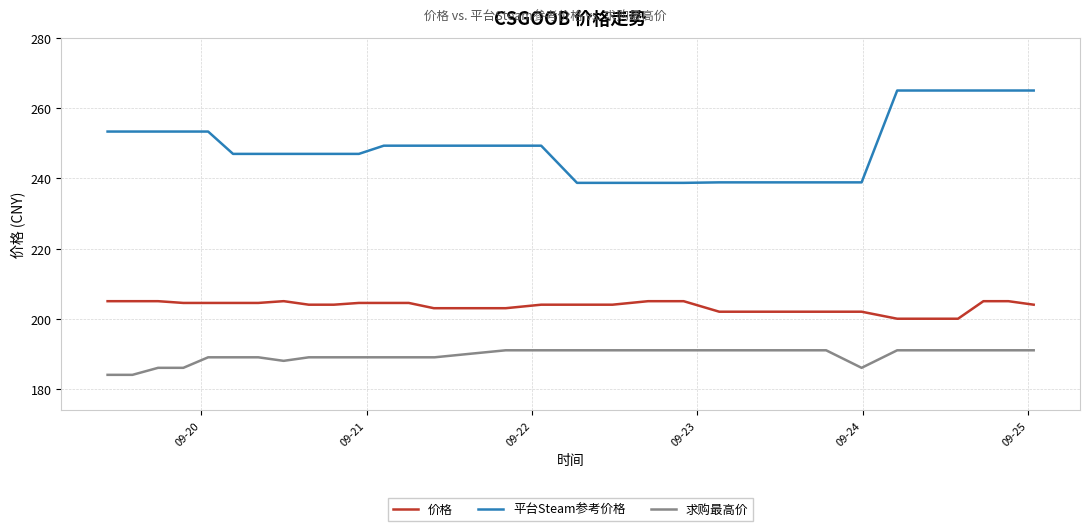

What is the lowest value of the 价格 series?

200.0